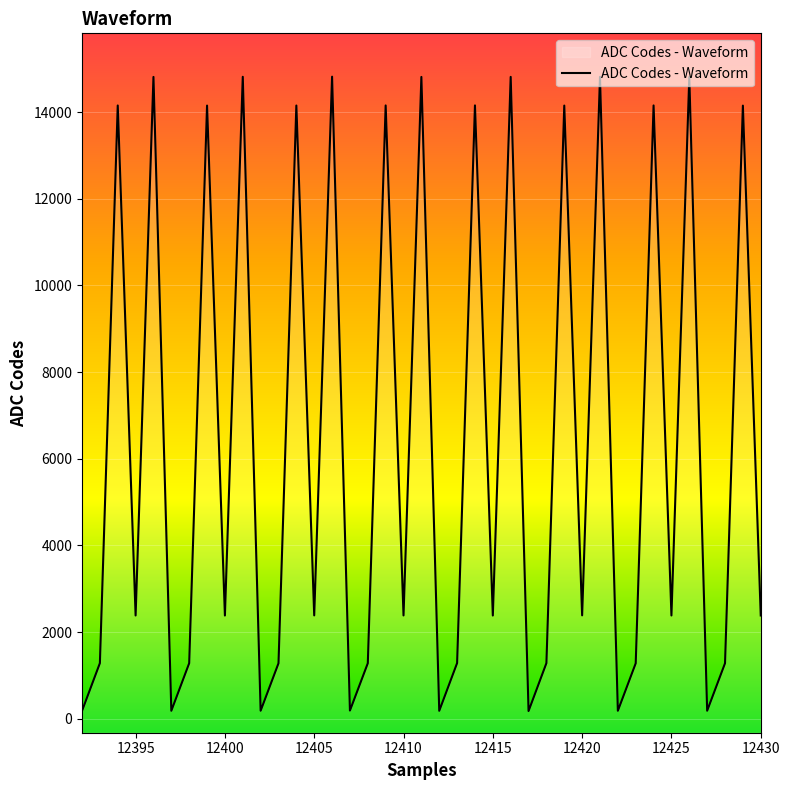

Approximately how many times larger is the value at 12410 compared to 12400?

1.0